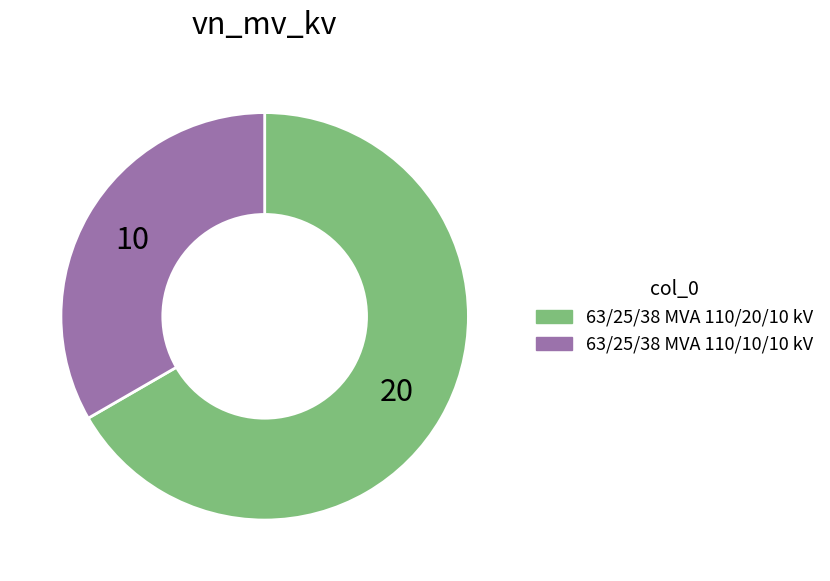

Is it true that 63/25/38 MVA 110/20/10 kV is 67% of the pie?

True